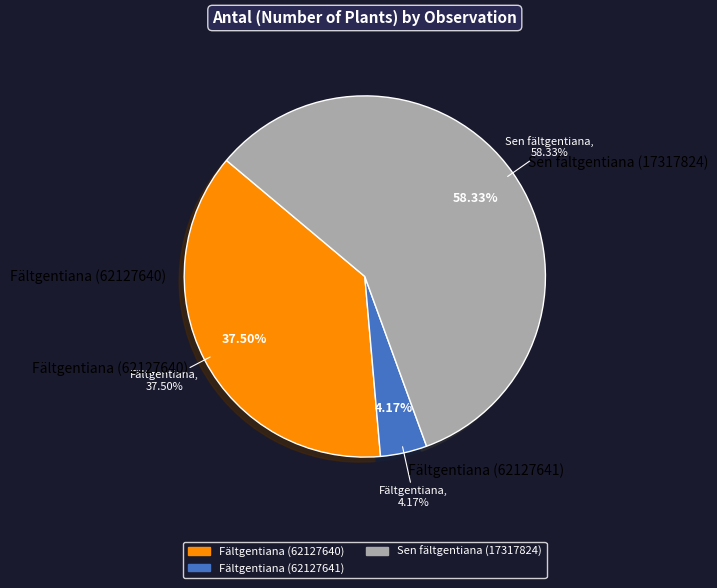

What is the change in value from Fältgentiana (62127640) to Sen fältgentiana (17317824)?

+5